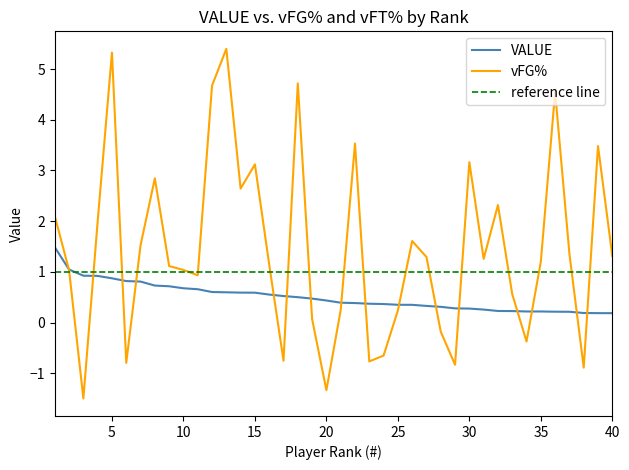

Which series ends up on top after the final intersection of vFG% and VALUE?

vFG%